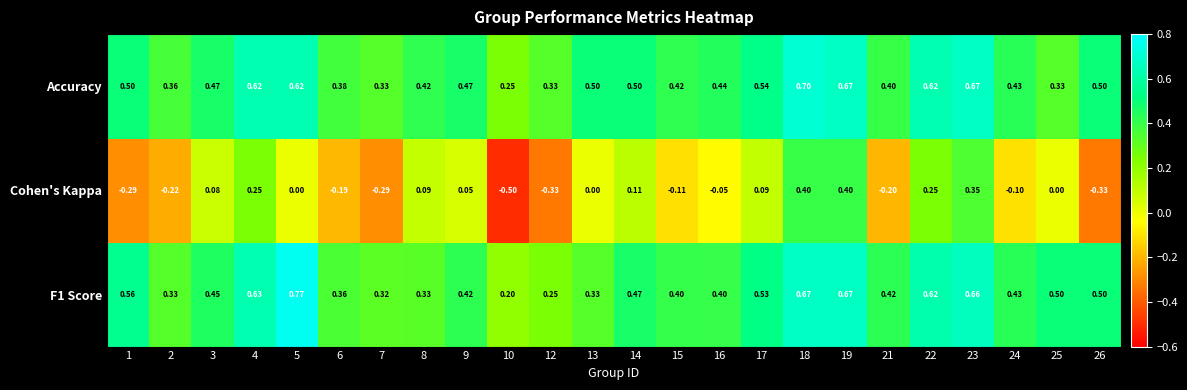

Which series has the largest range (max minus min)?

Cohen's Kappa